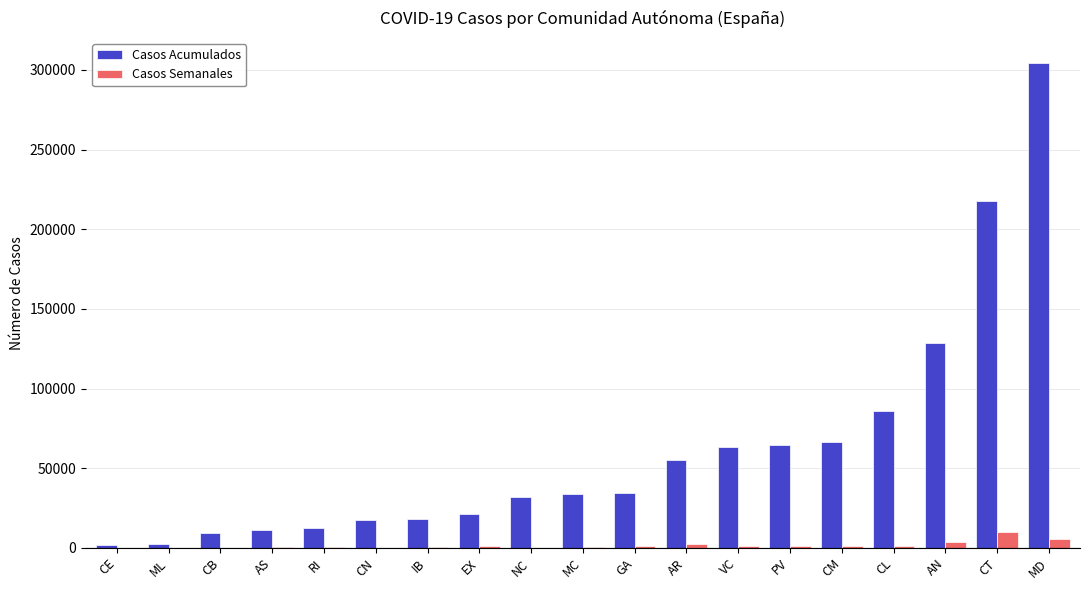

What is the sum of all Casos Acumulados values?

1179270